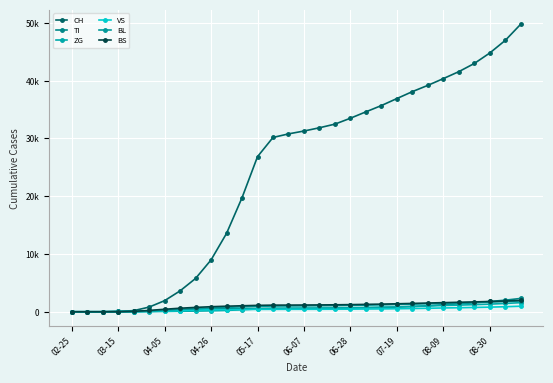

Does the chart have visible grid lines?

Yes